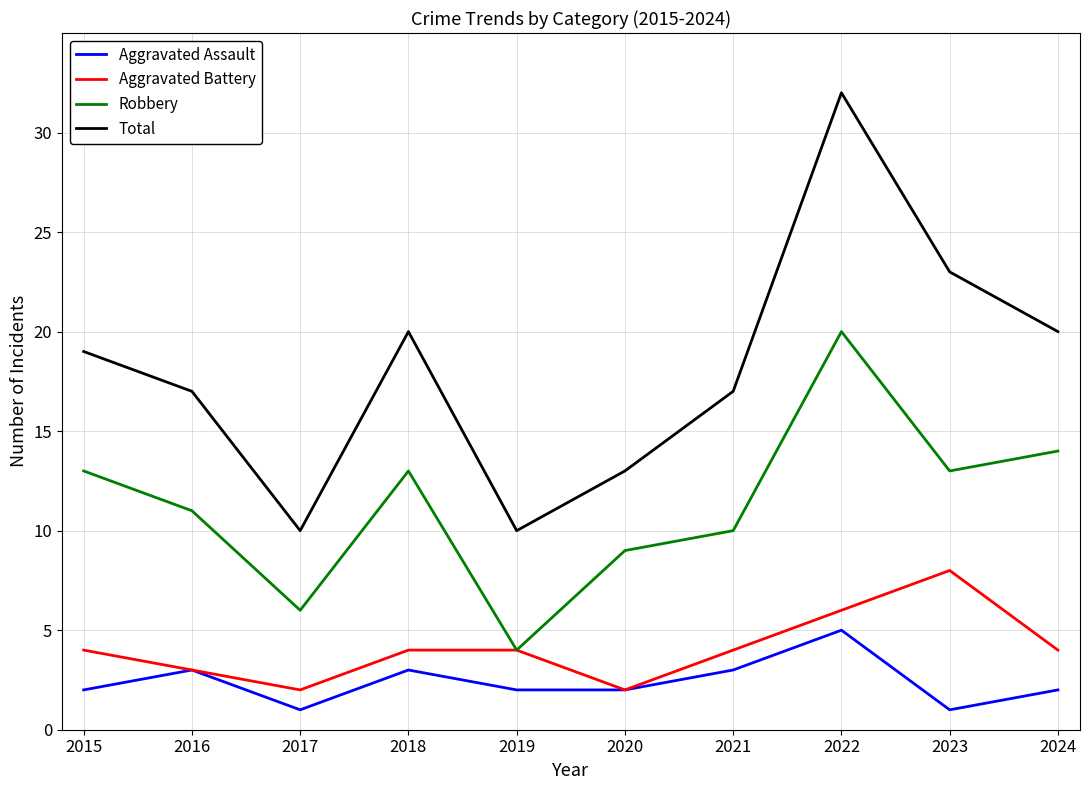

How many lines are shown in the chart?

4